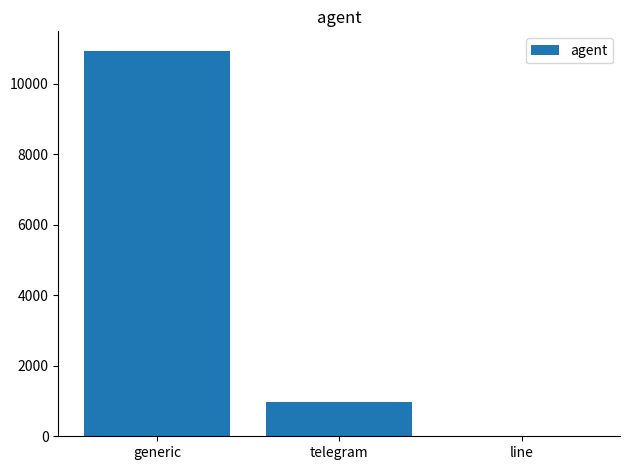

Between line and telegram, which is larger?

telegram